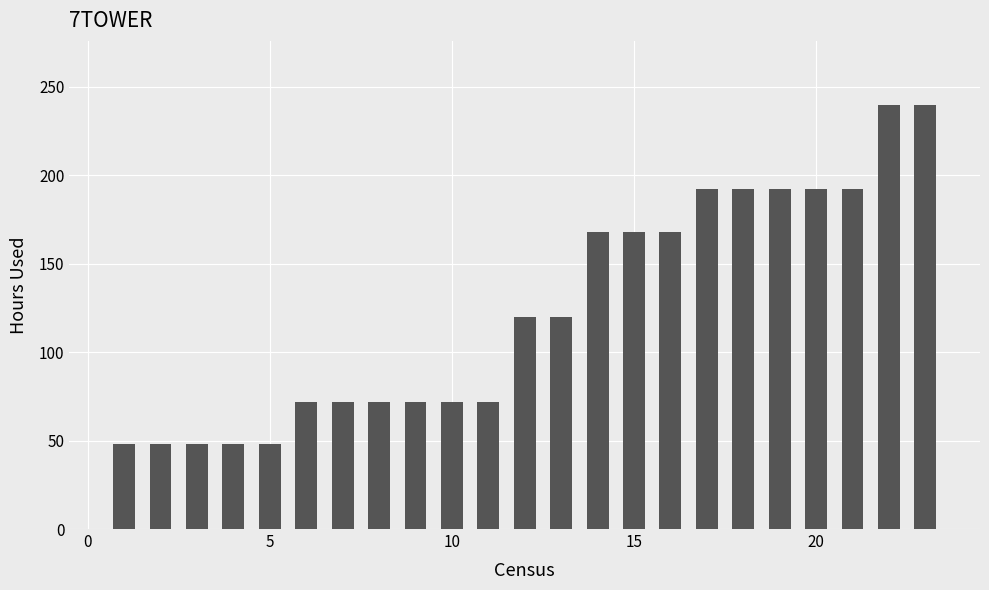

What is the difference between the maximum and minimum values?

192